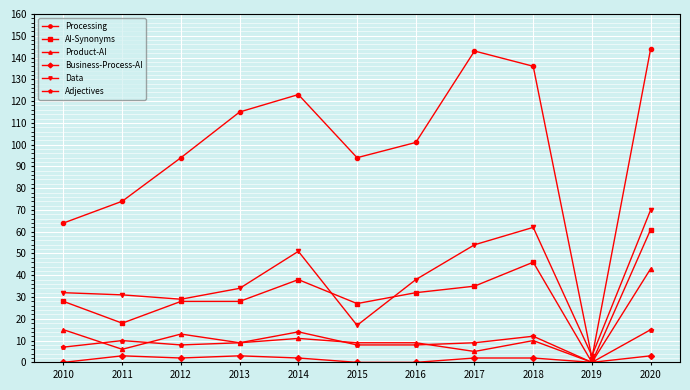

Is the value of Product-AI at 2017 greater than the value of Adjectives at 2017?

No